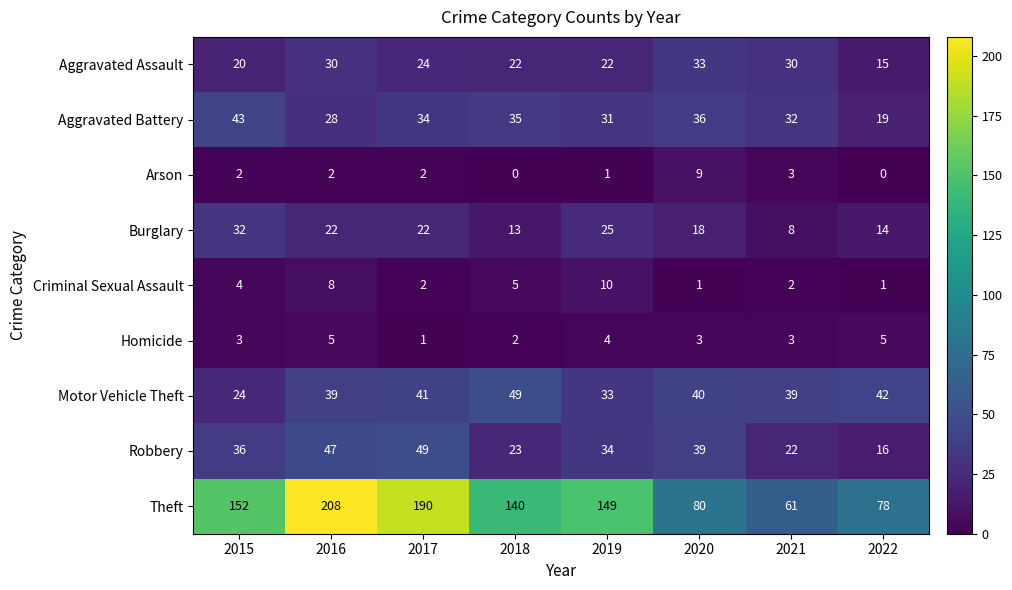

At 2019, list the series in order from largest to smallest.

Theft, Robbery, Motor Vehicle Theft, Aggravated Battery, Burglary, Aggravated Assault, Criminal Sexual Assault, Homicide, Arson